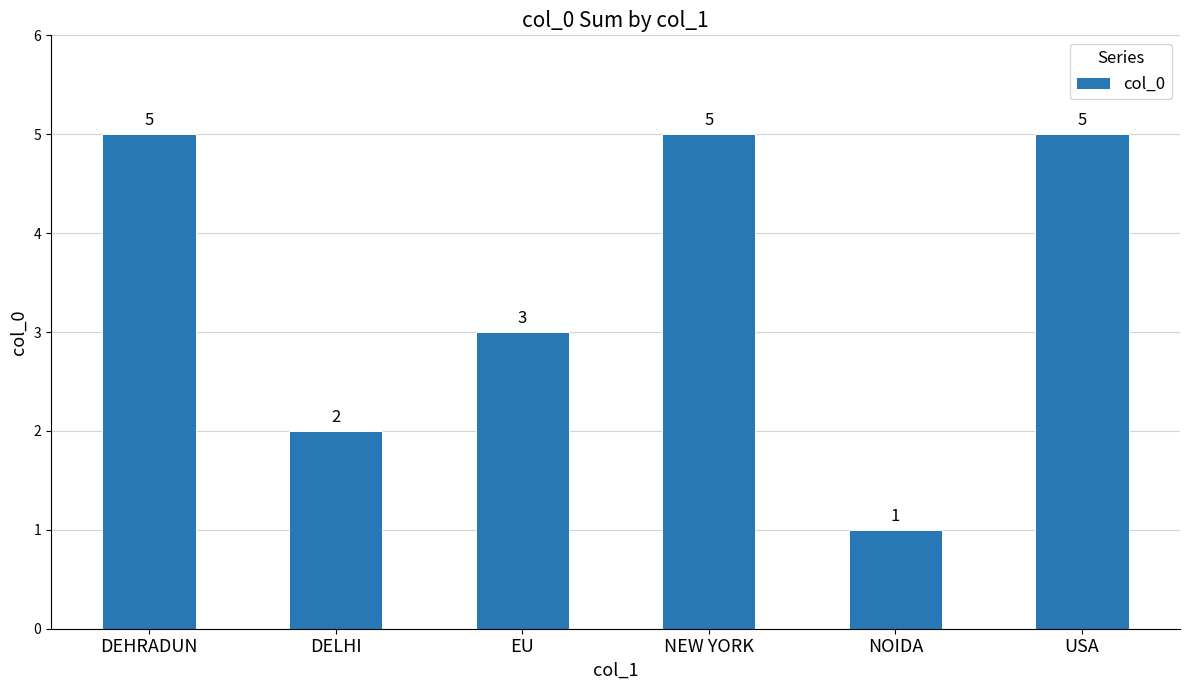

True or false: the data shows 3 at EU.

True